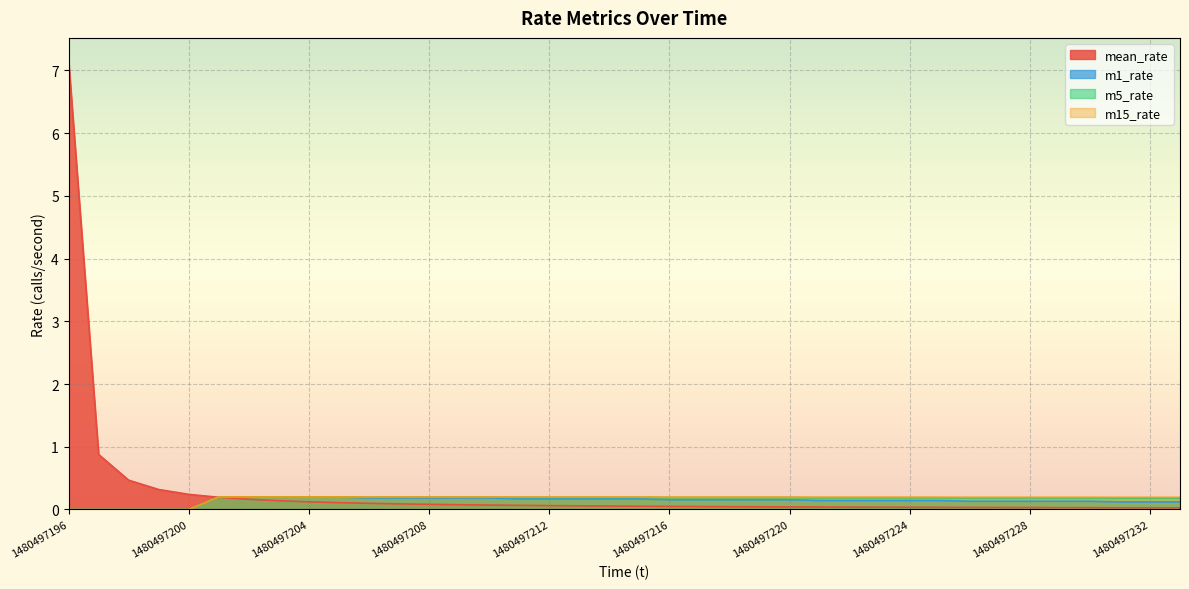

Is it true that mean_rate equals 0.1 at 1480497220?

False